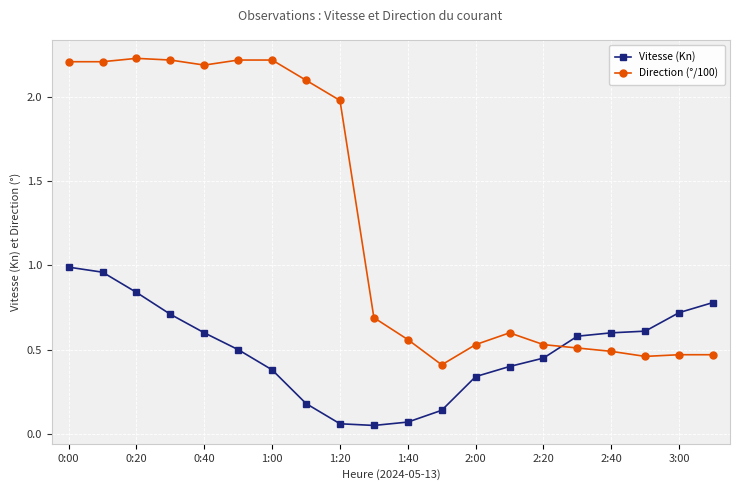

What is the minimum value for Direction (°/100)?

0.4